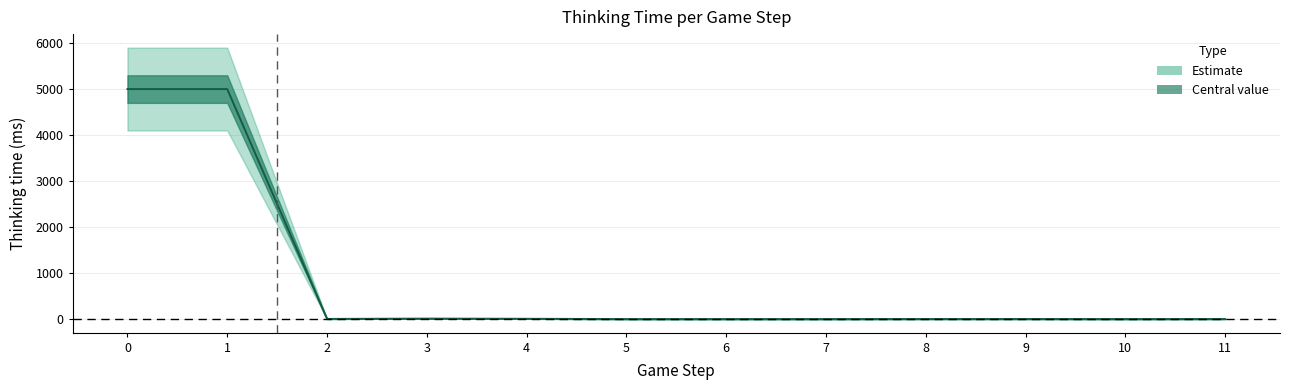

What is the greatest value displayed?

4990